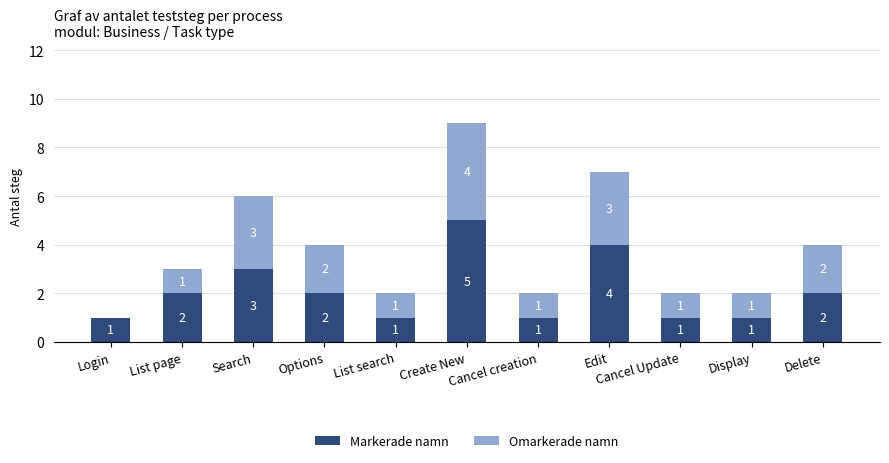

Does the chart contain stacked bars?

Yes